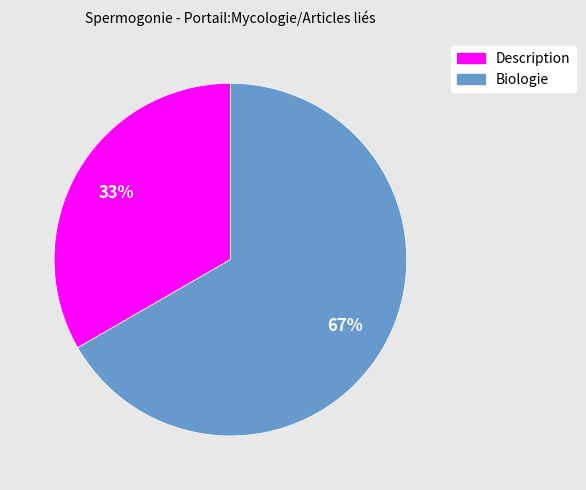

How many slices are in this pie chart?

2